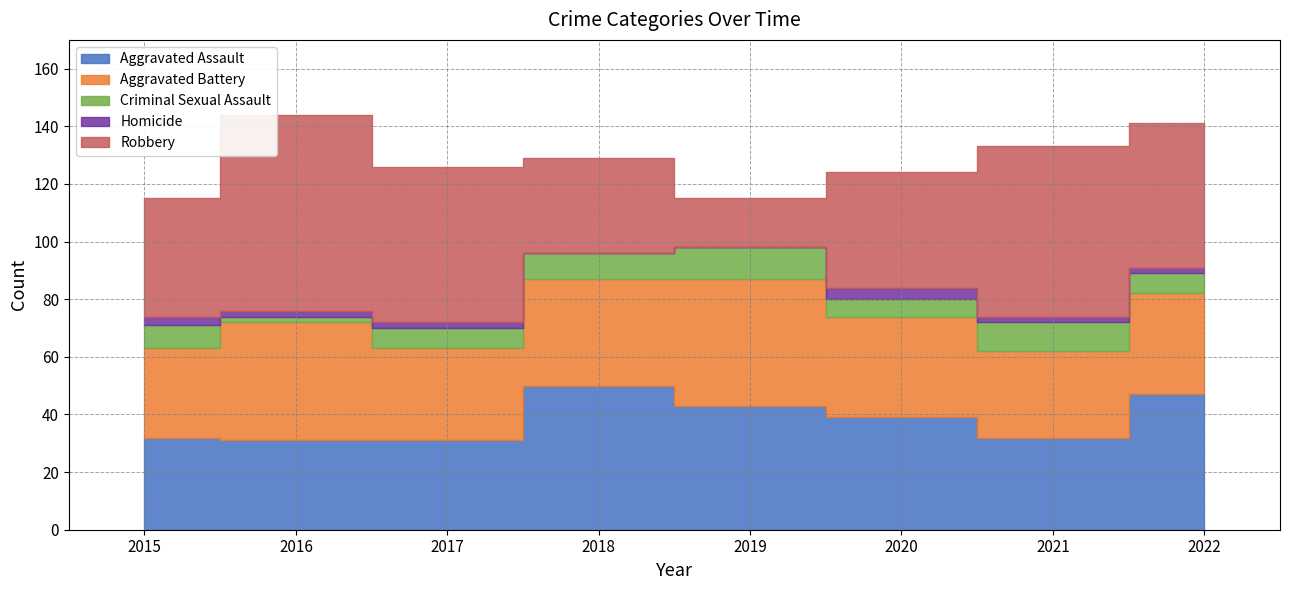

True or false: Robbery and Criminal Sexual Assault intersect in this chart.

False